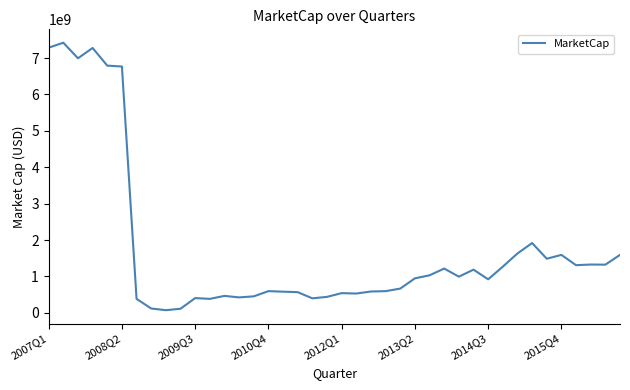

What is the maximum value shown in the chart?

7421647748.2